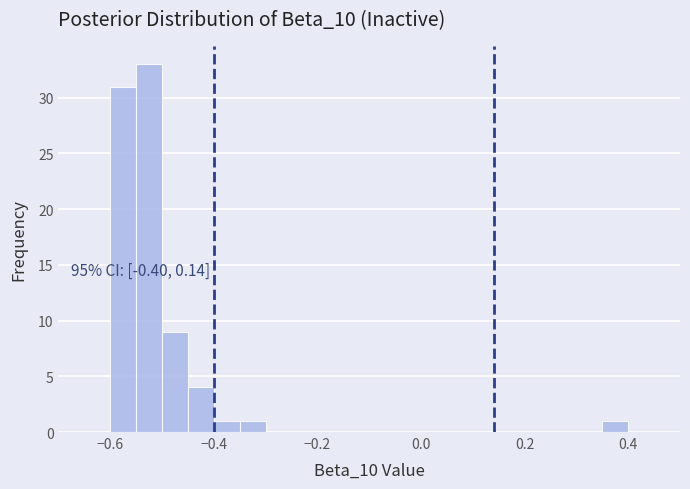

Read against the x-axis, roughly where is the centre of the tallest bar?

-0.52